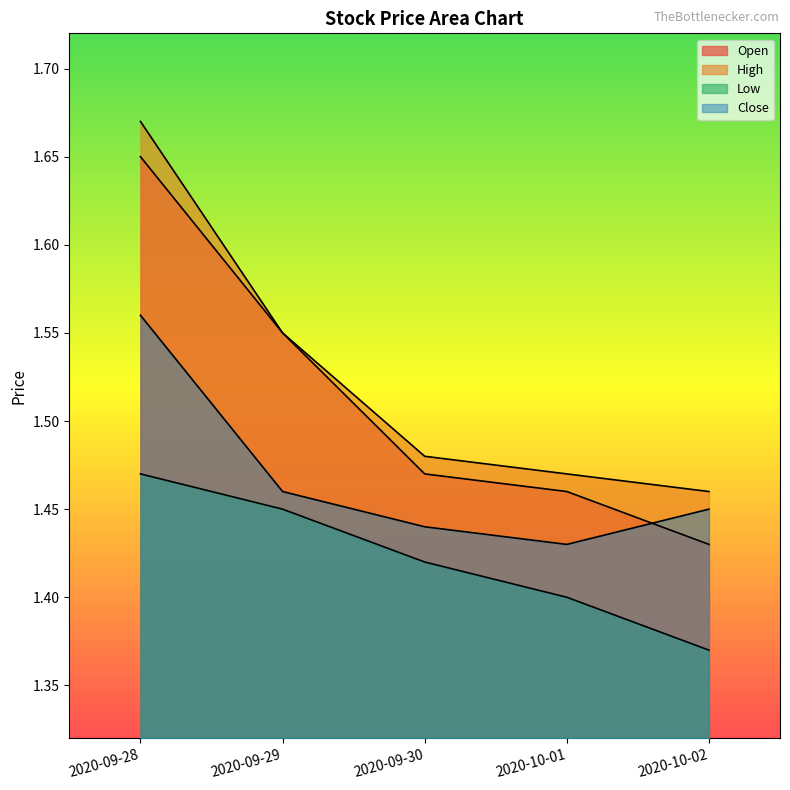

Rank the categories by Open value from highest to lowest.

2020-09-28, 2020-09-29, 2020-09-30, 2020-10-01, 2020-10-02